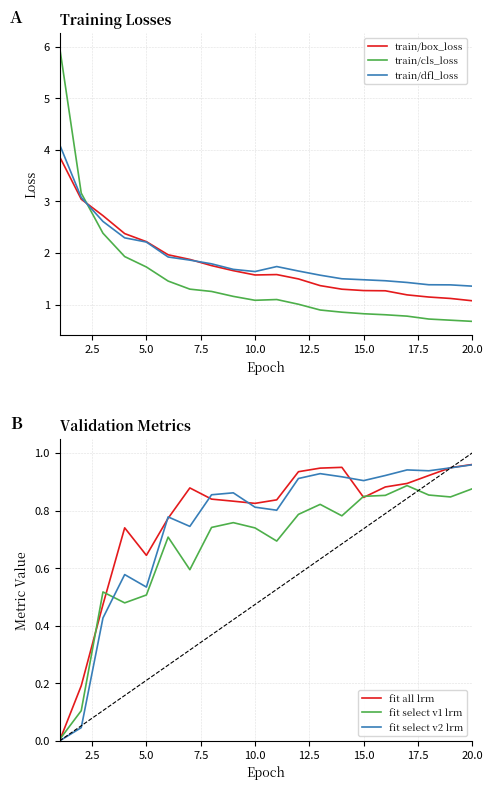

What is the average value of the fit all lrm series?

0.8